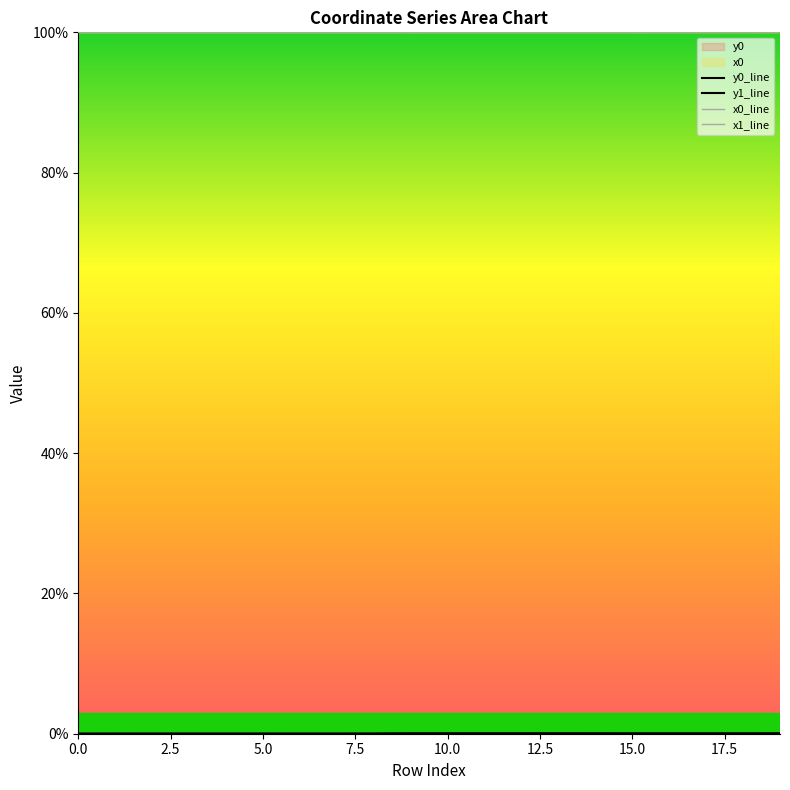

What is the total value across all series at 2.5?

200.0